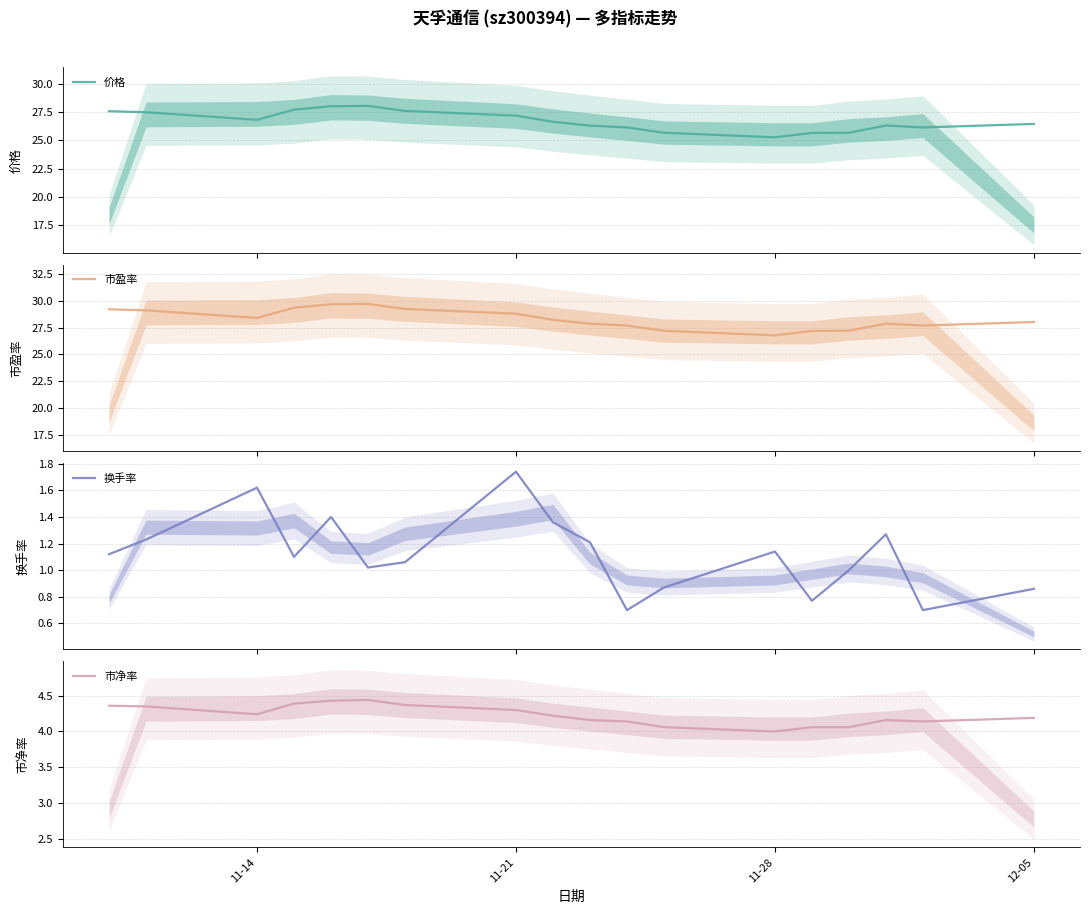

Count the number of data series in this chart.

4